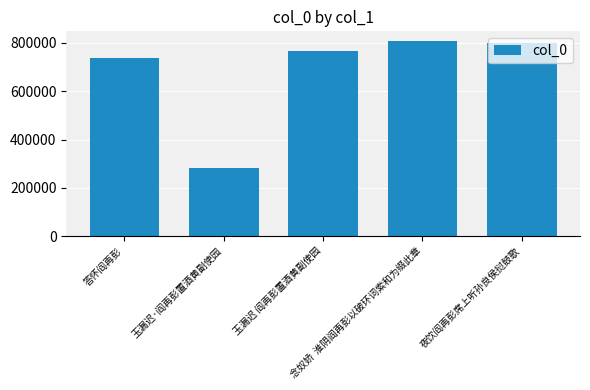

What is the change in value from 答怀阎再彭 to 夜饮阎再彭席上听孙良侯挝鼓歌?

+64398